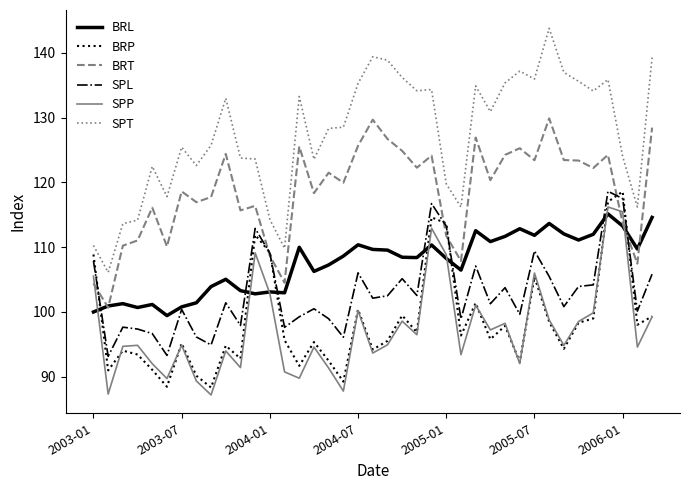

Which series has the largest total across all categories?

SPT